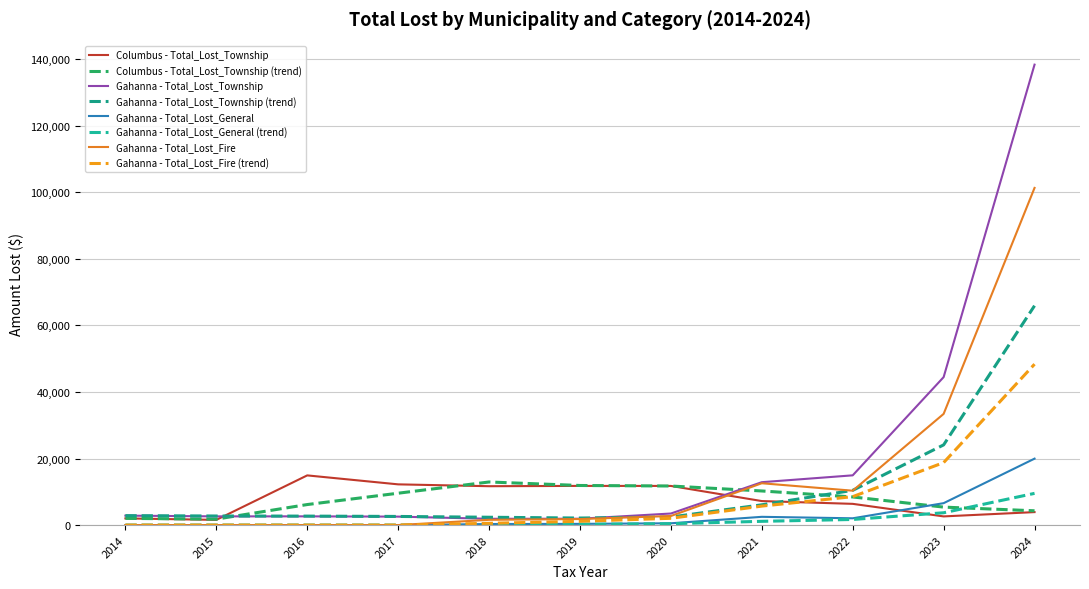

What is the spread (max minus min) of values at 2014?

2833.9